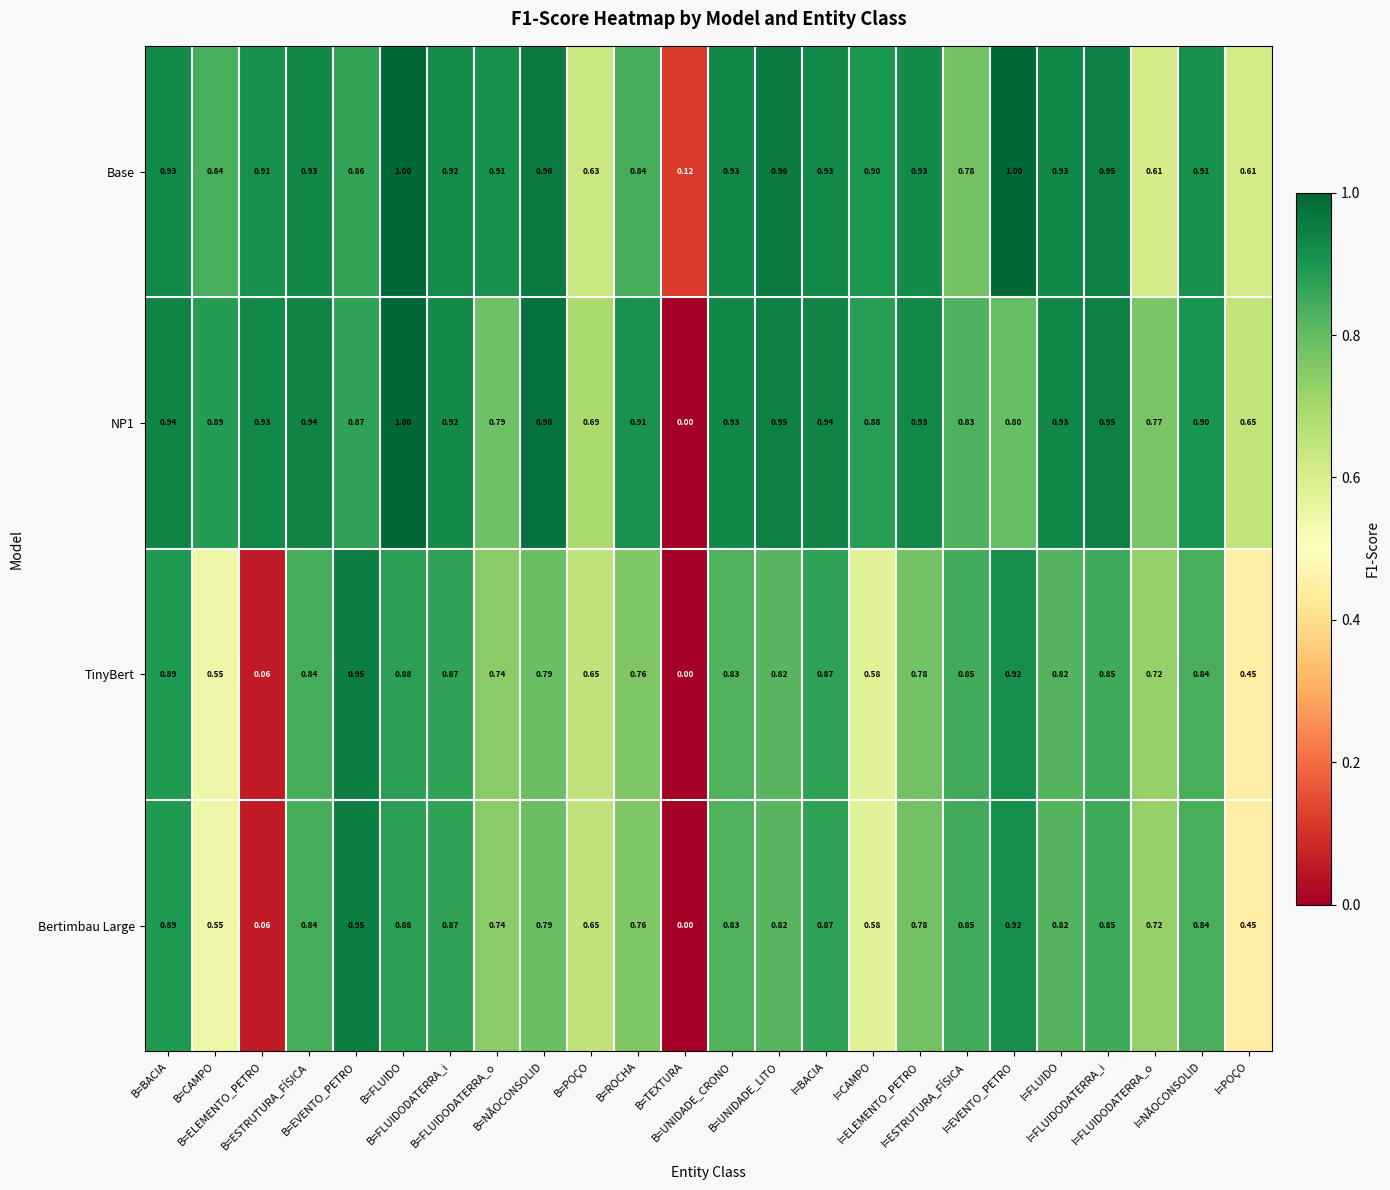

Which series has the largest range (max minus min)?

NP1